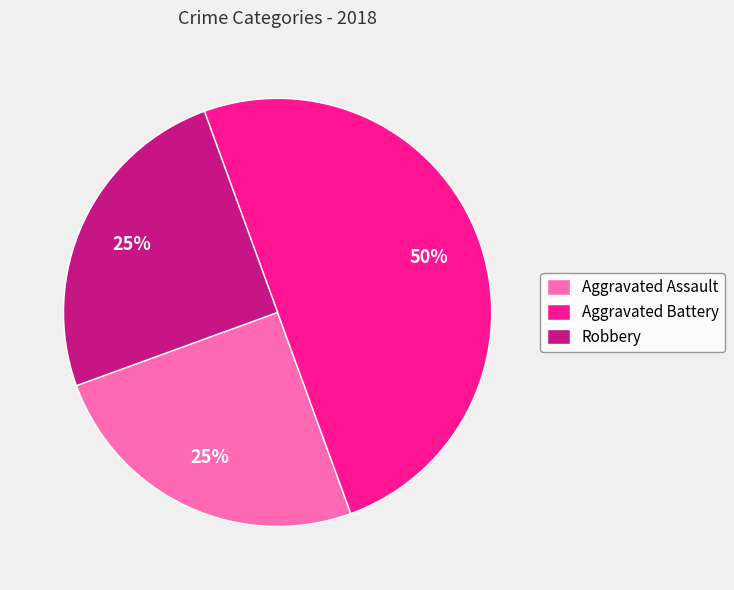

Which category has the biggest portion of the pie?

Aggravated Battery